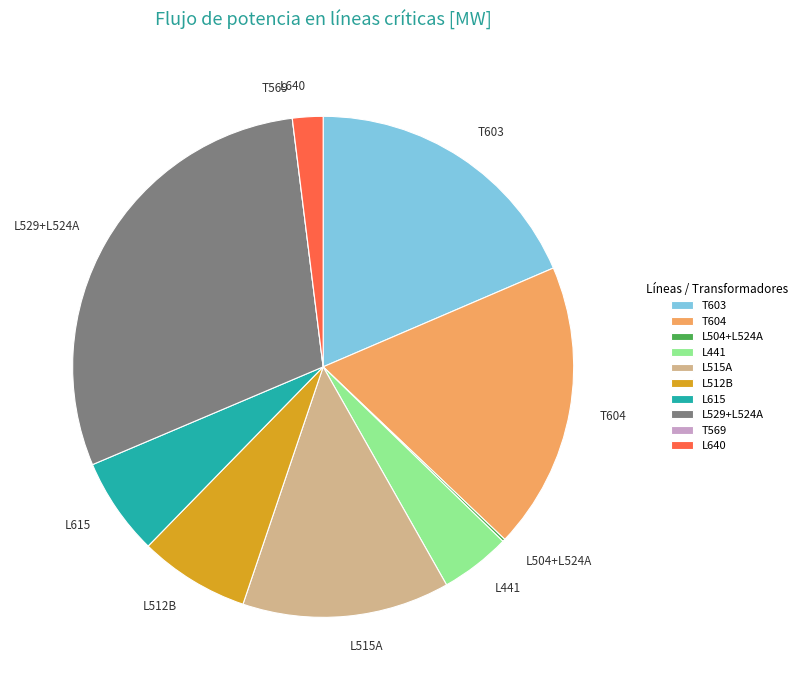

True or false: T604 accounts for 5% of the total.

False